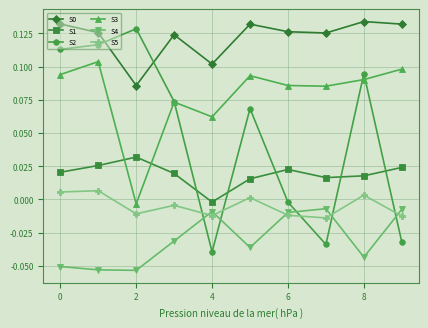

Which series has the widest spread of values?

S2